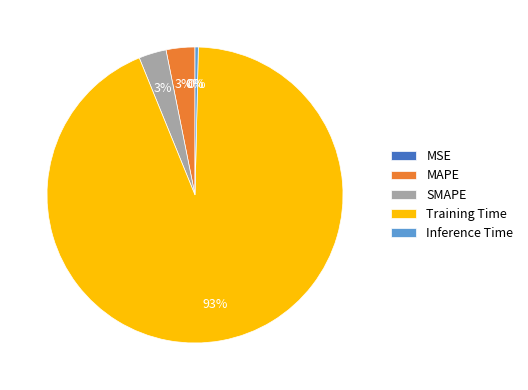

Combined, what portion of the pie is MAPE and Training Time?

96.6%